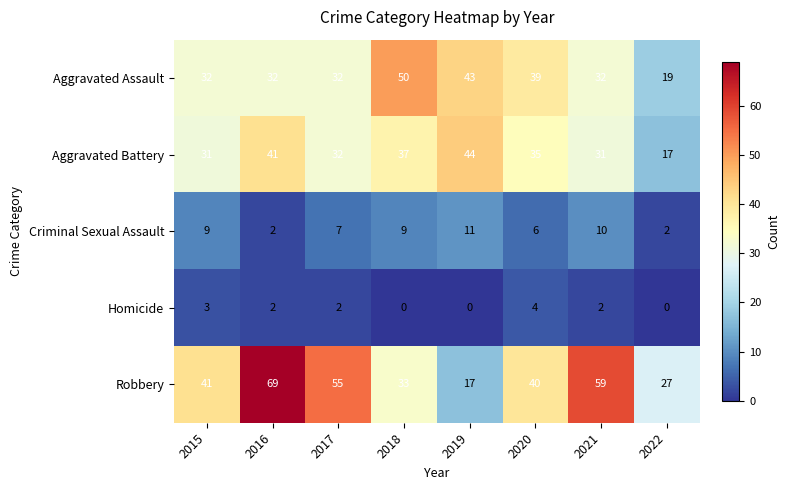

Which series has the largest range (max minus min)?

Robbery